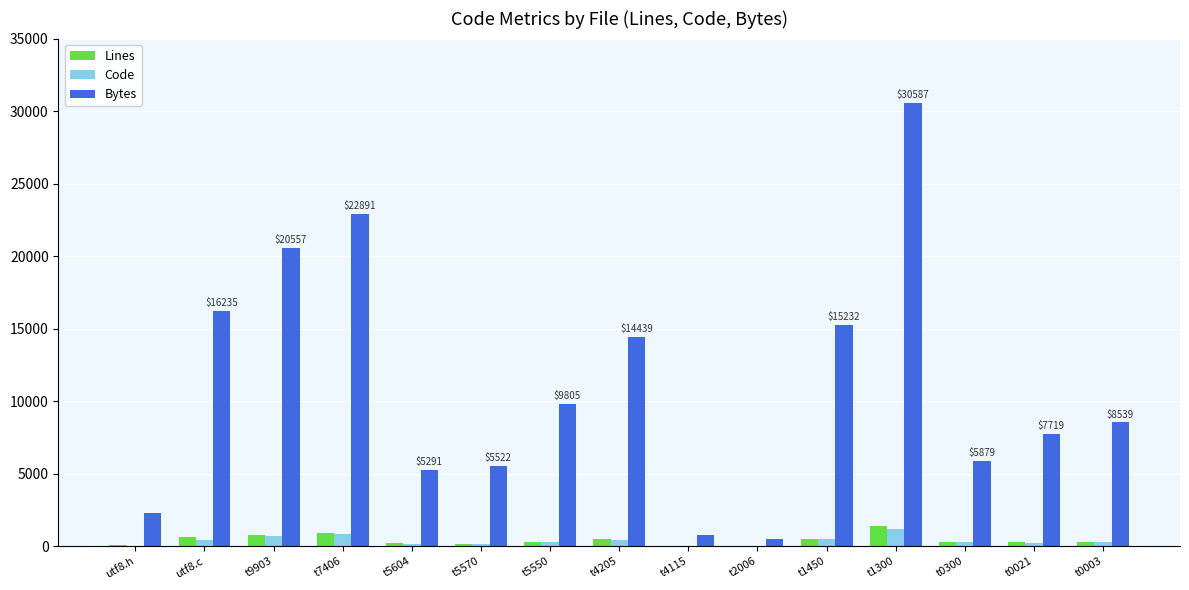

What is the sum of all Bytes values?

166223